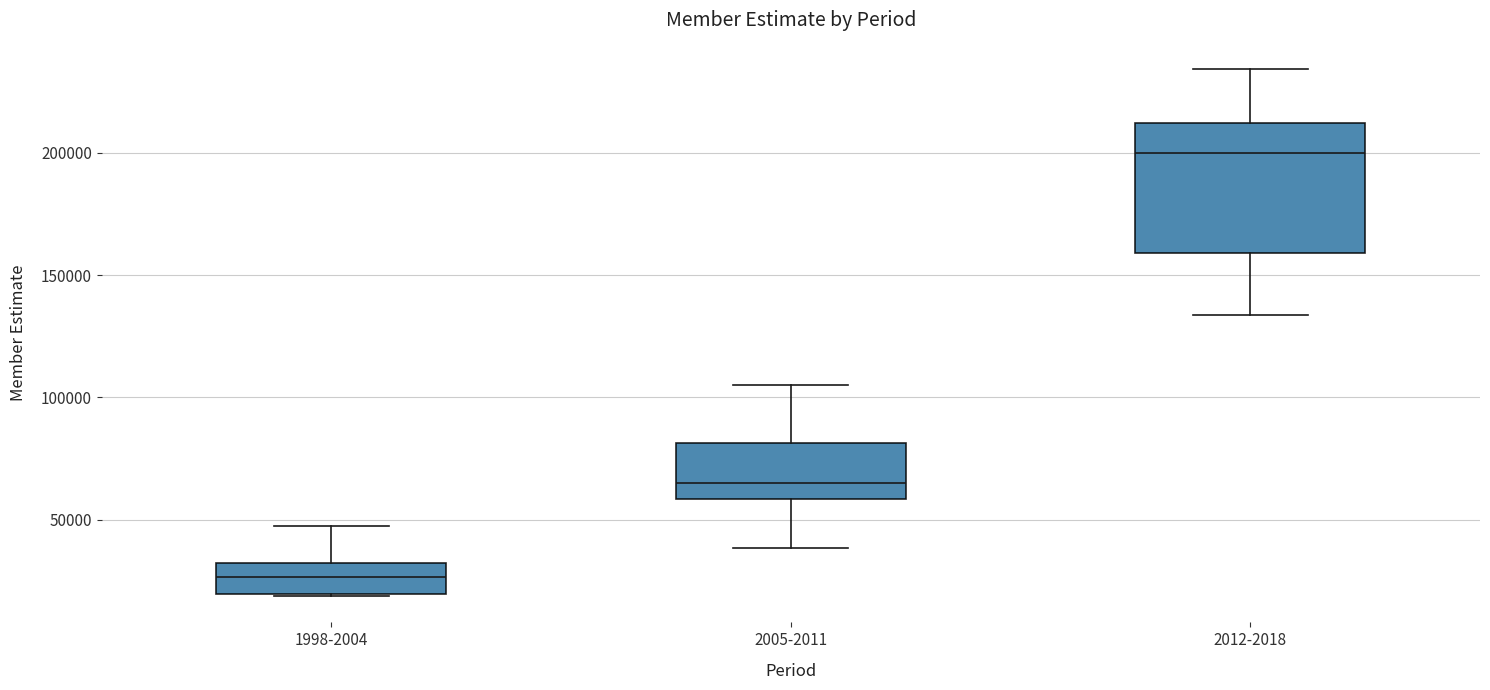

Where is the lower edge of the box for 1998-2004 on the y-axis? The values are not printed on the chart, so give them approximately, as read against the axis.

20000